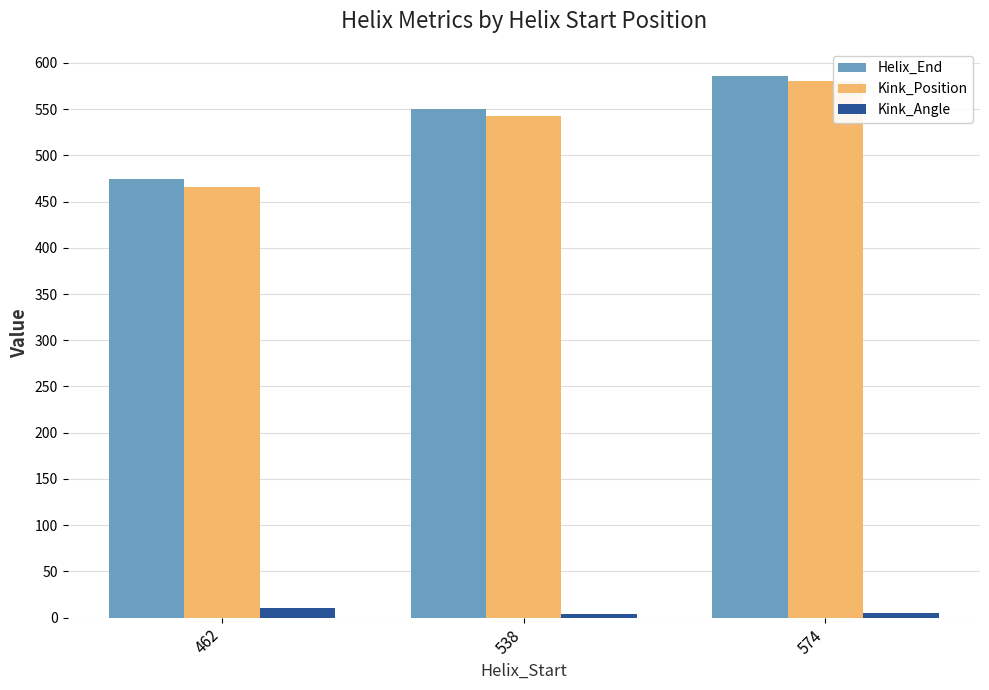

How many series are shown in this chart?

3